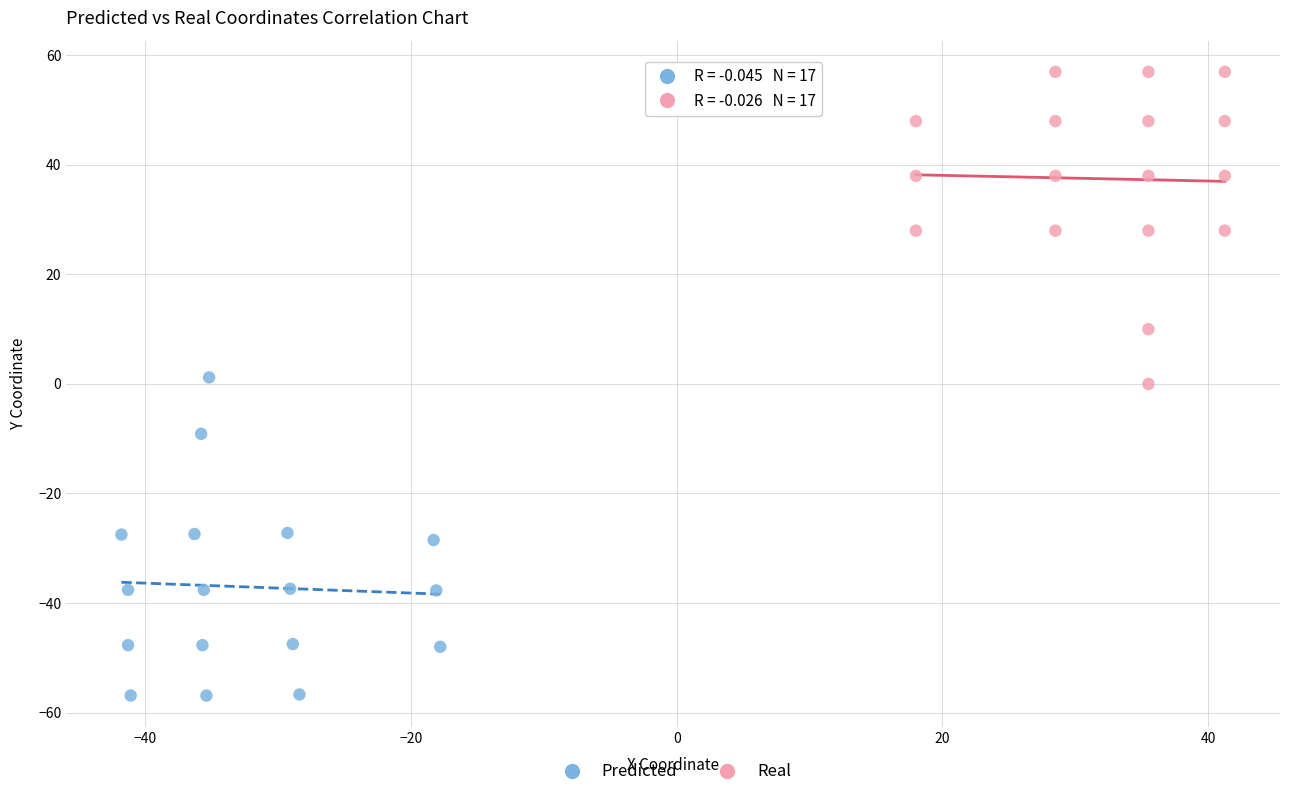

Which series contains the lowest Y value?

Predicted